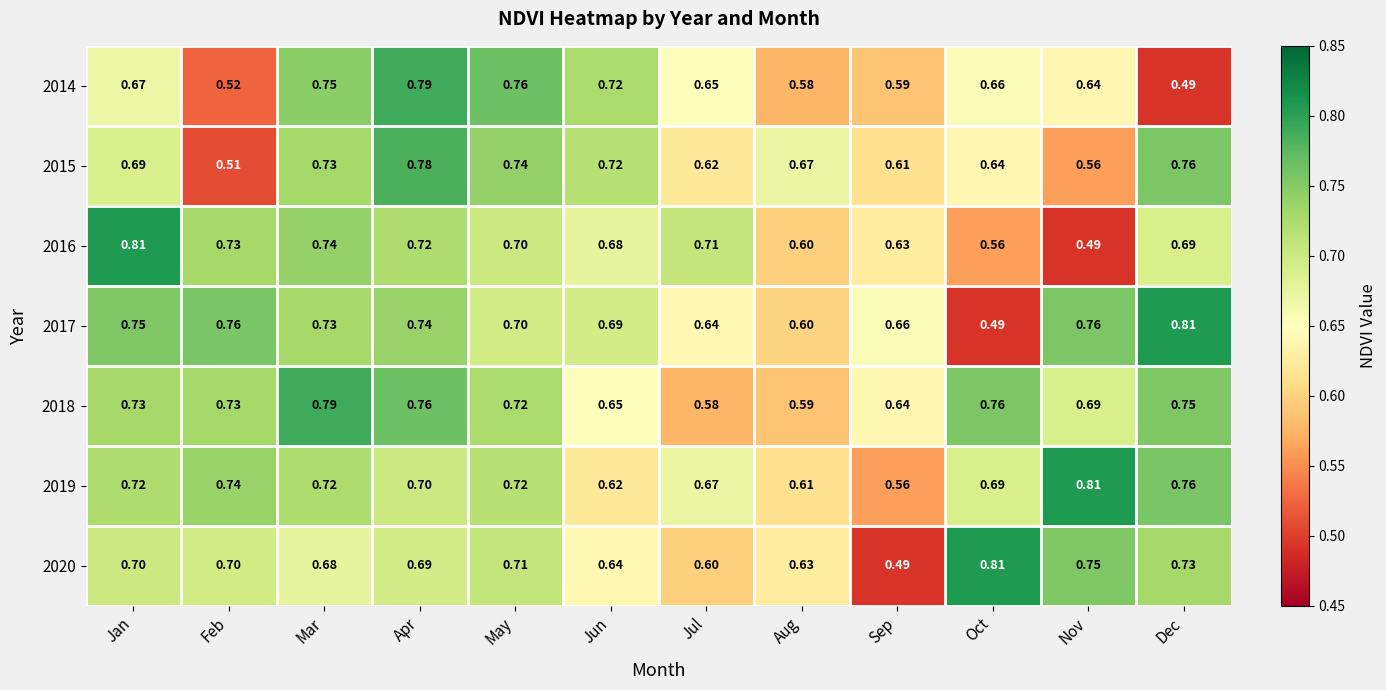

What is the total value across all series at Aug?

4.3